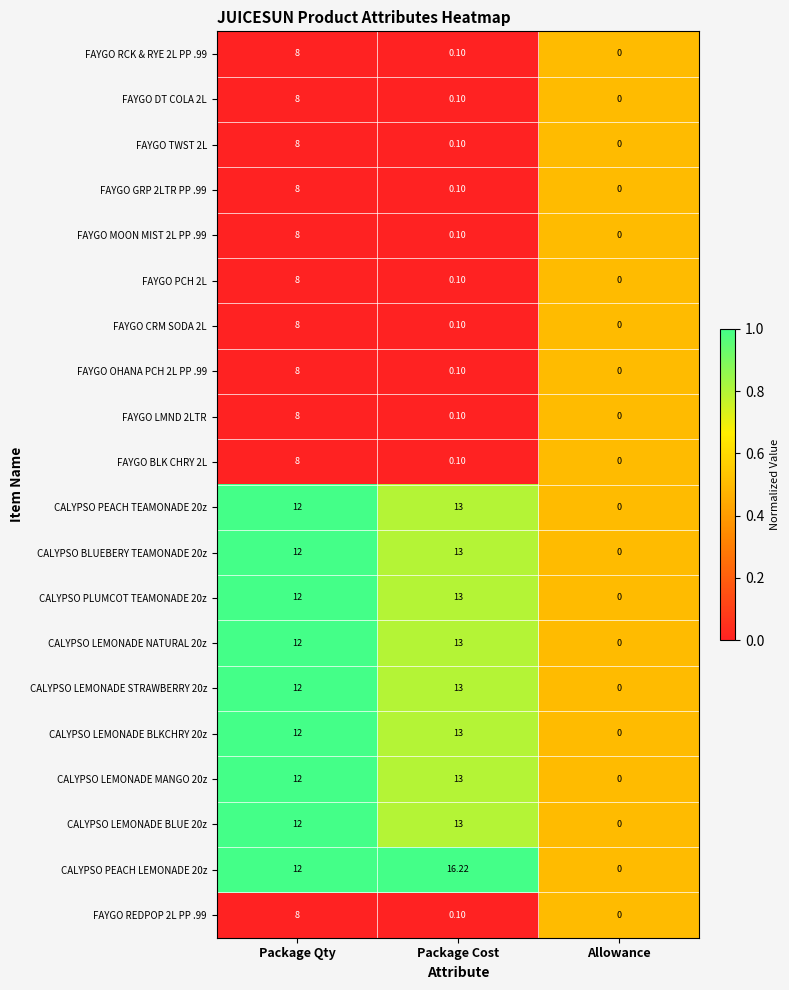

At which category is the sum across all series the highest?

Package Qty